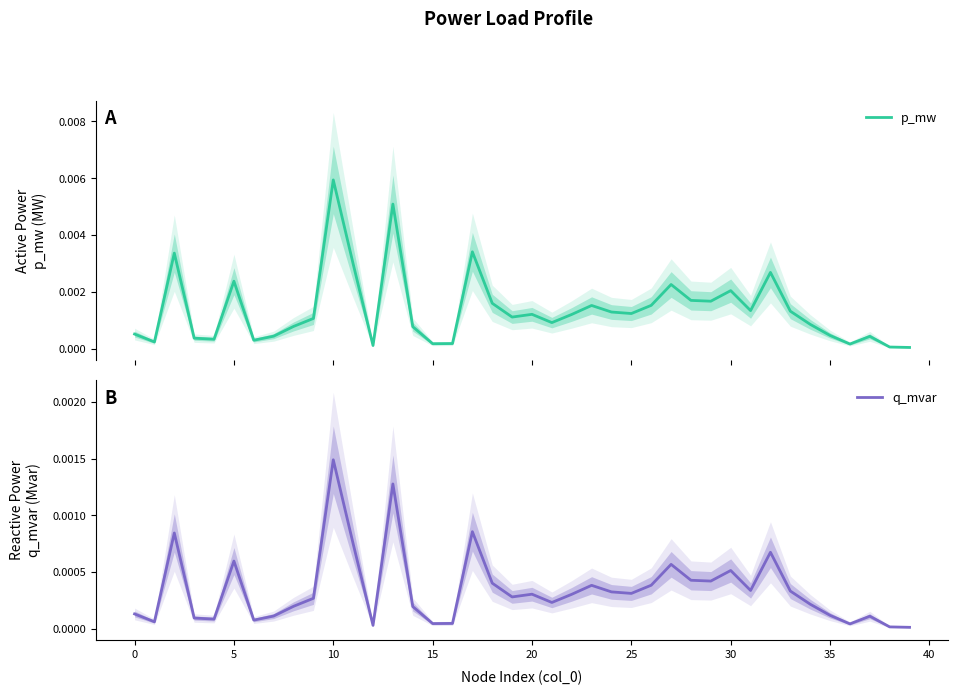

Which category has the highest value in the q_mvar series?

10